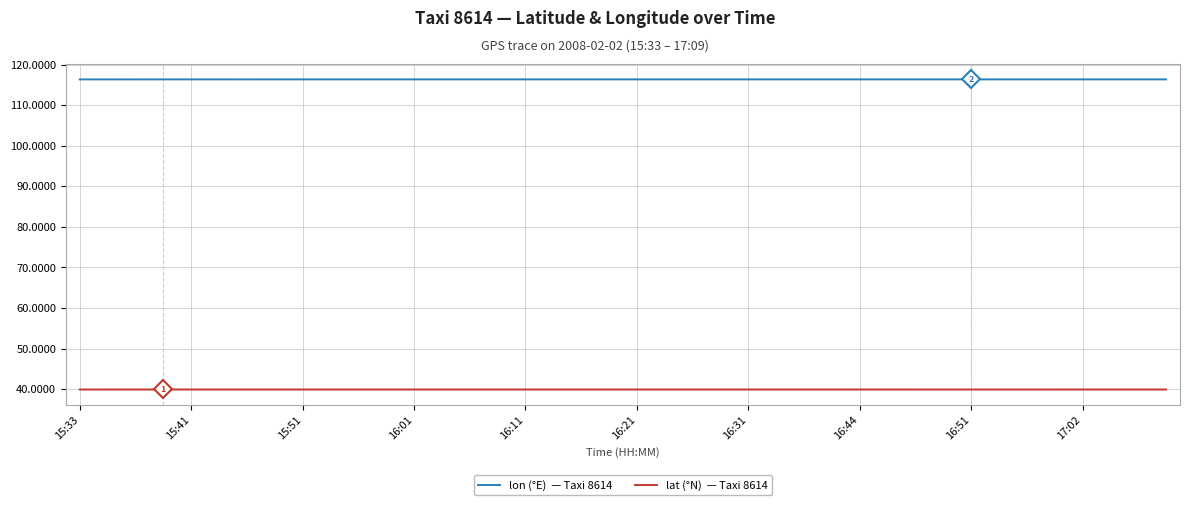

How many lines are shown in the chart?

2